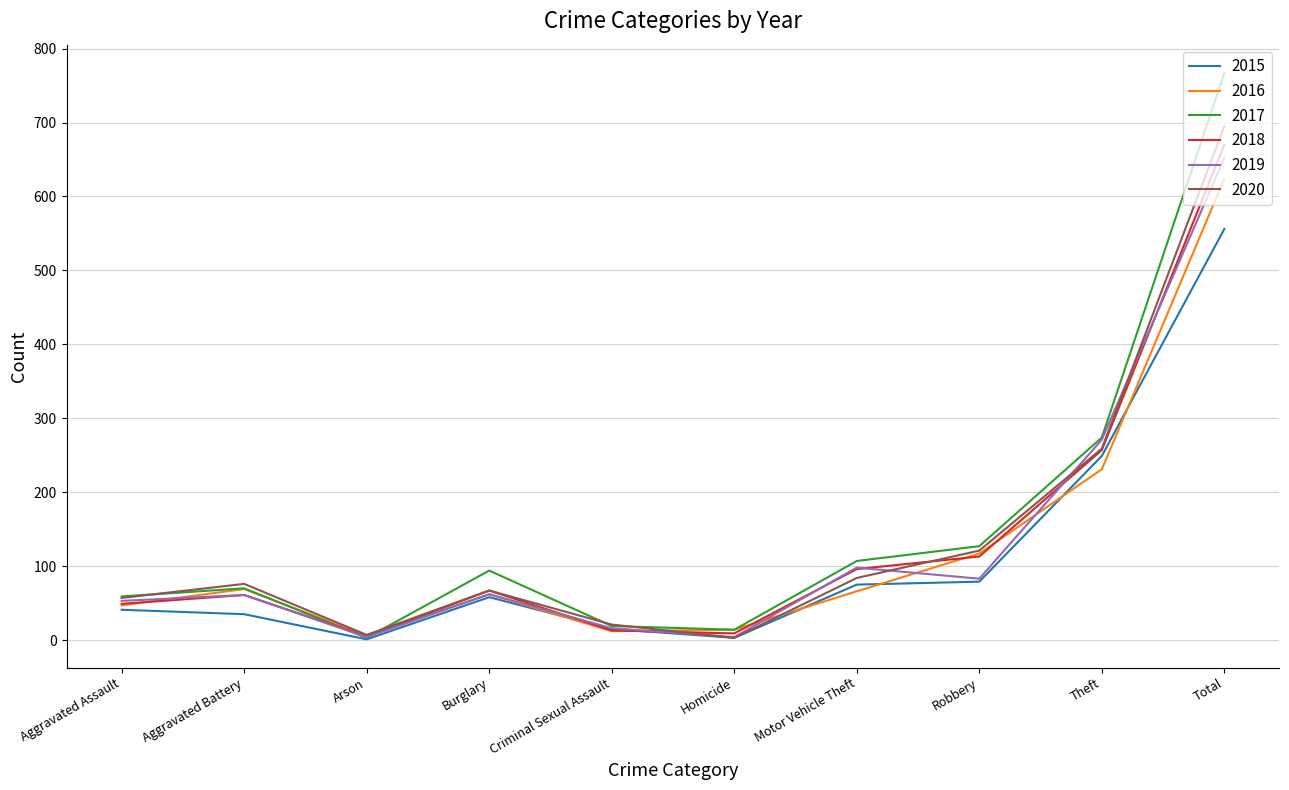

Count the number of data series in this chart.

6